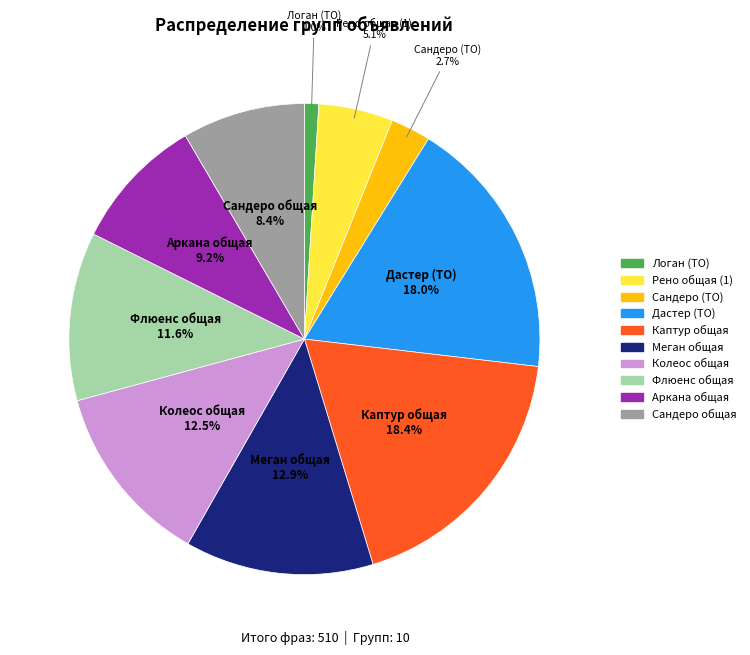

Between Флюенс общая and Логан (ТО), which is larger?

Флюенс общая